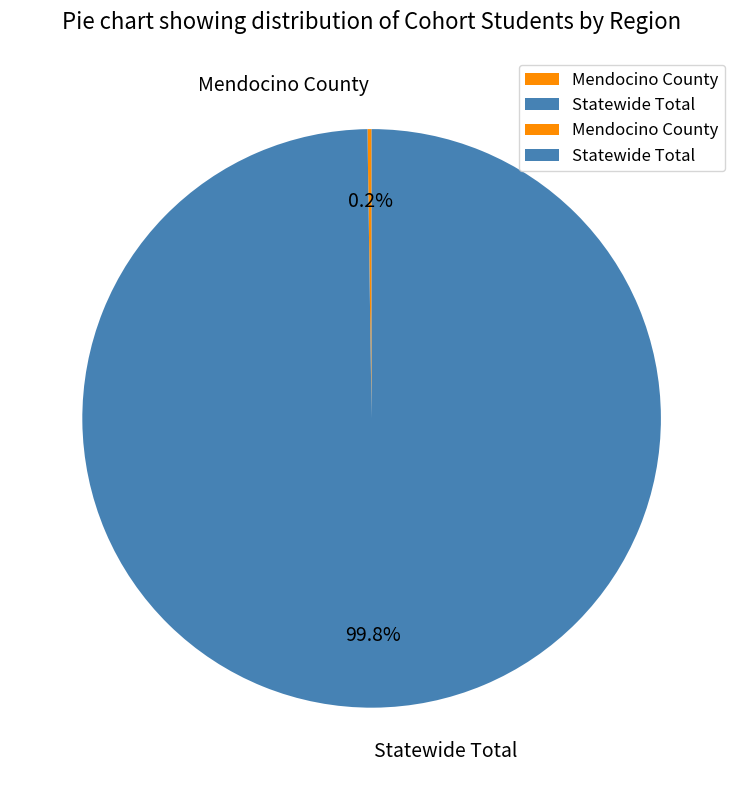

What portion of the pie excludes Statewide Total?

0.2%